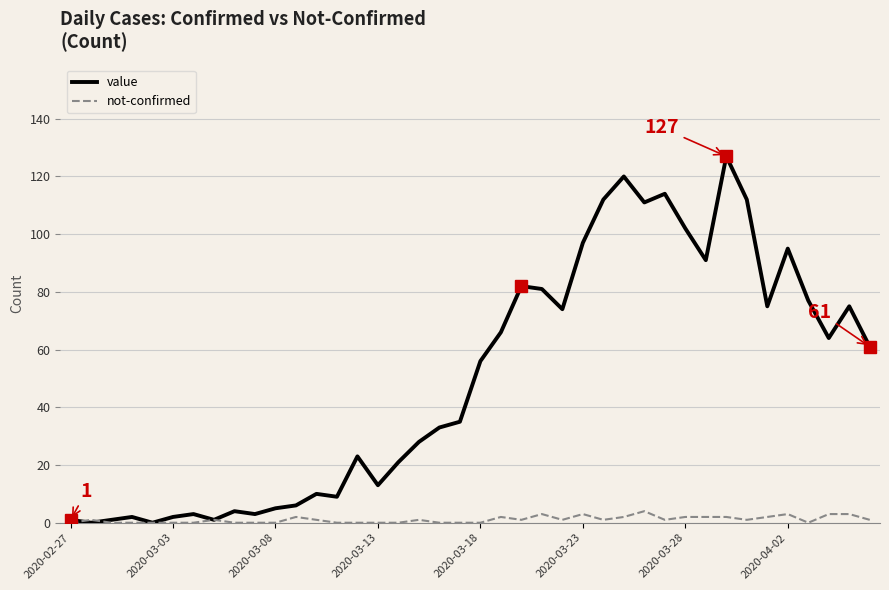

Which series has the largest total across all categories?

value